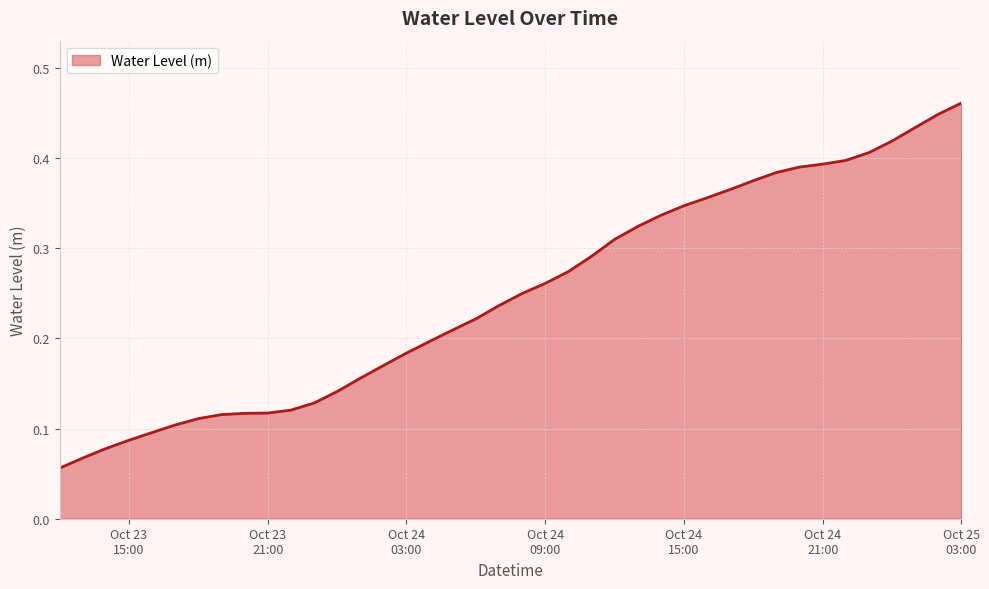

Does the chart have visible grid lines?

Yes